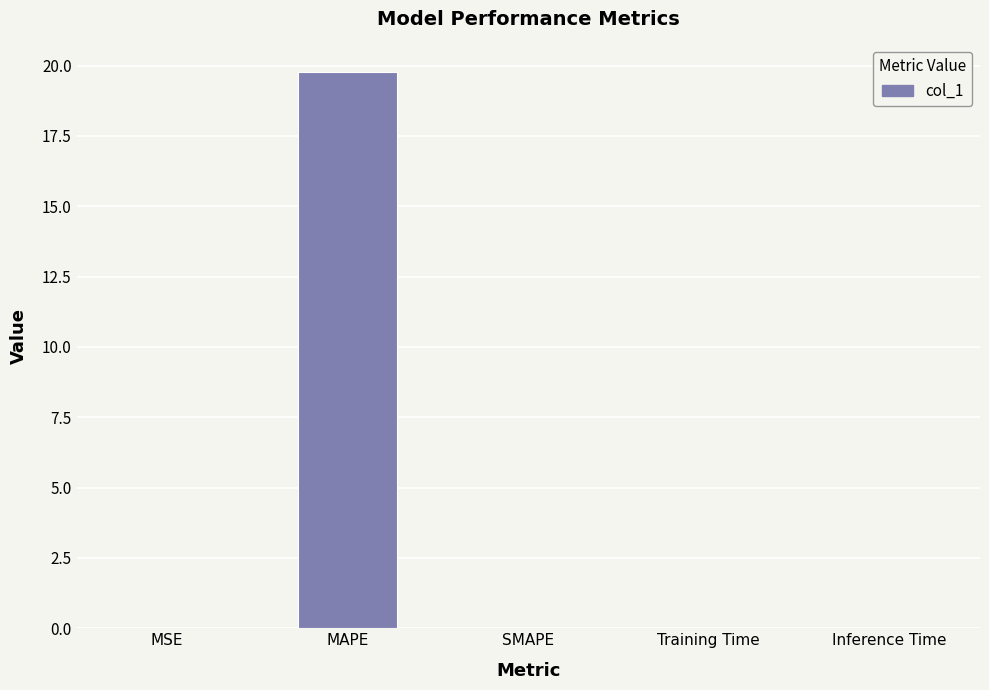

What is the sum of all values?

19.8